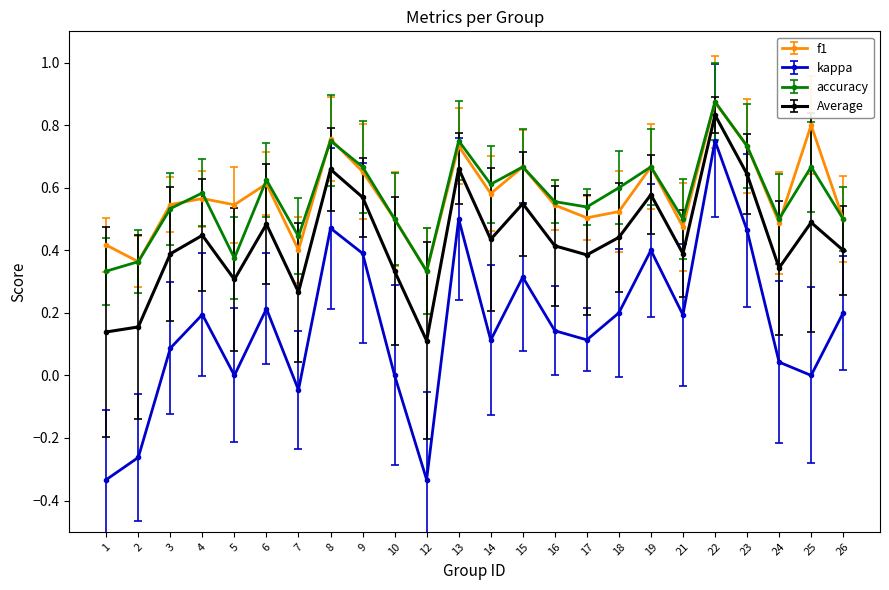

At which label is f1 closest to 0?

12